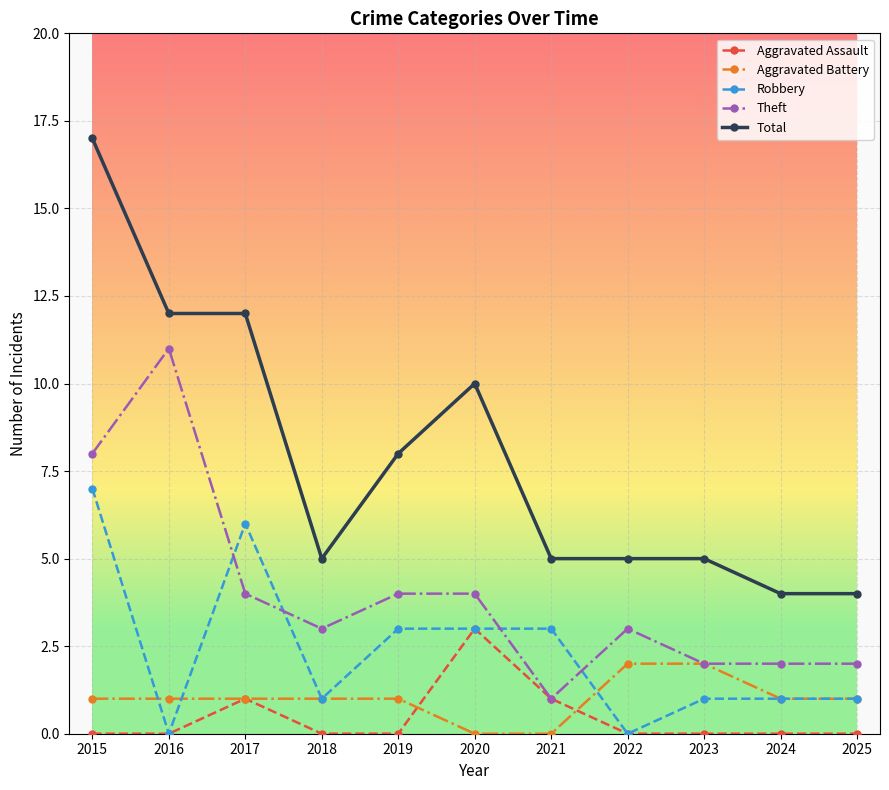

True or false: Total and Aggravated Assault intersect in this chart.

False